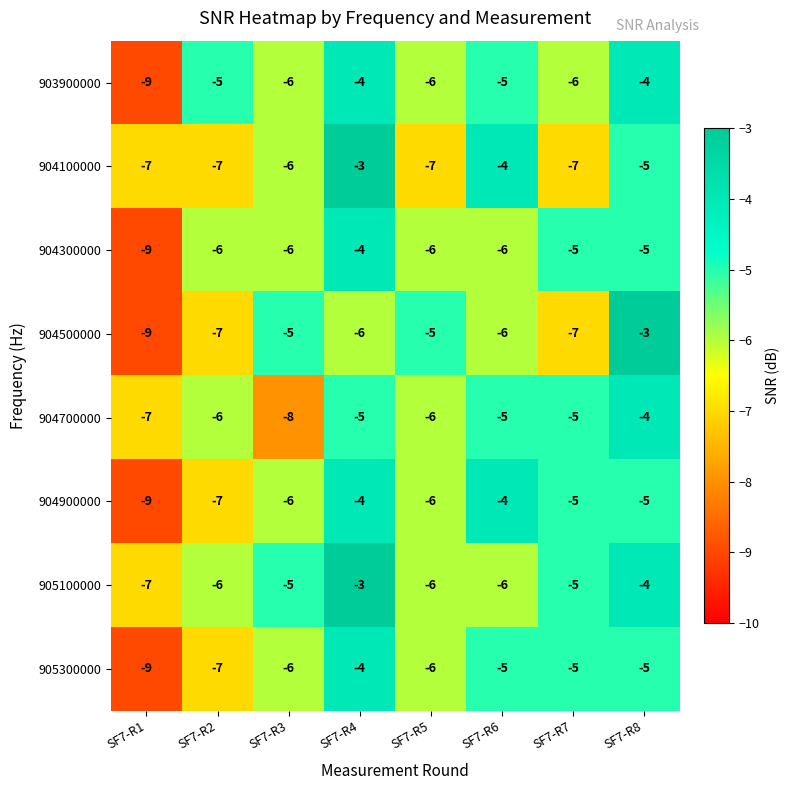

True or false: 904700000 has a value of -10 at SF7-R5.

False